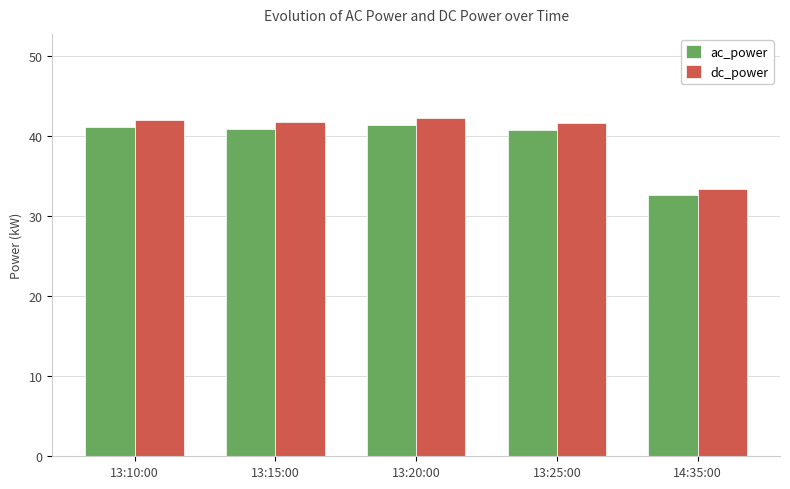

What is the approximate value of dc_power at 14:35:00?

33.4